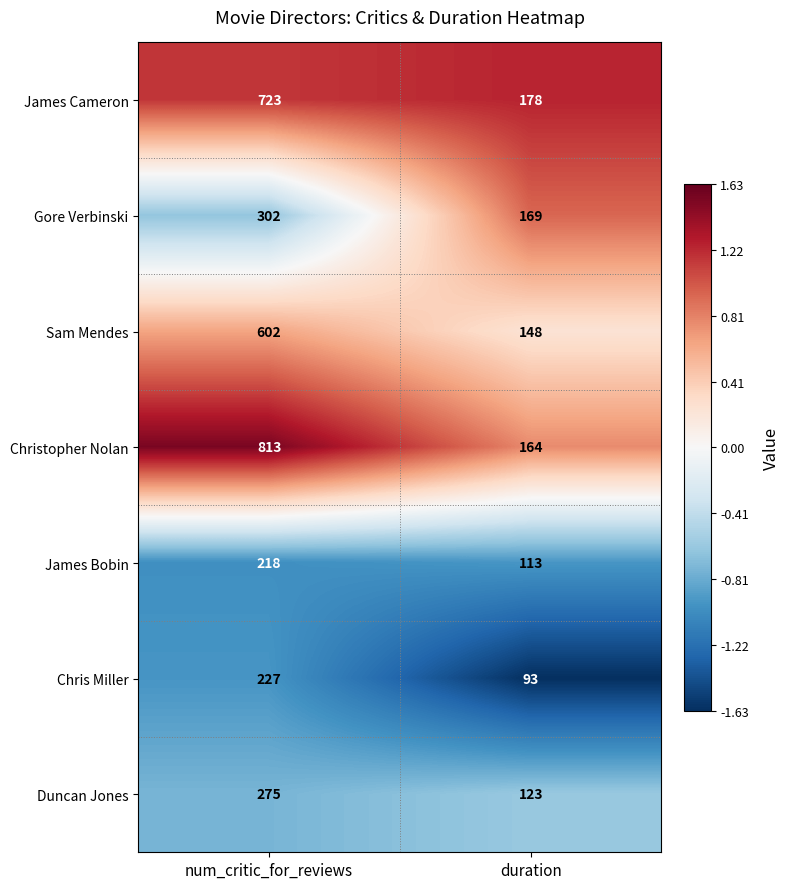

At which category is the sum across all series the highest?

num_critic_for_reviews